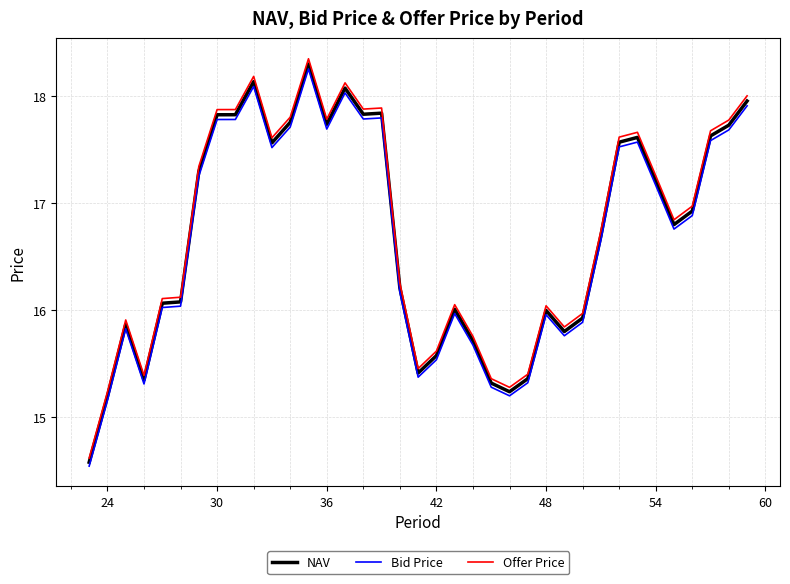

What is the difference between the maximum and second lowest values in the Offer Price series?

3.1